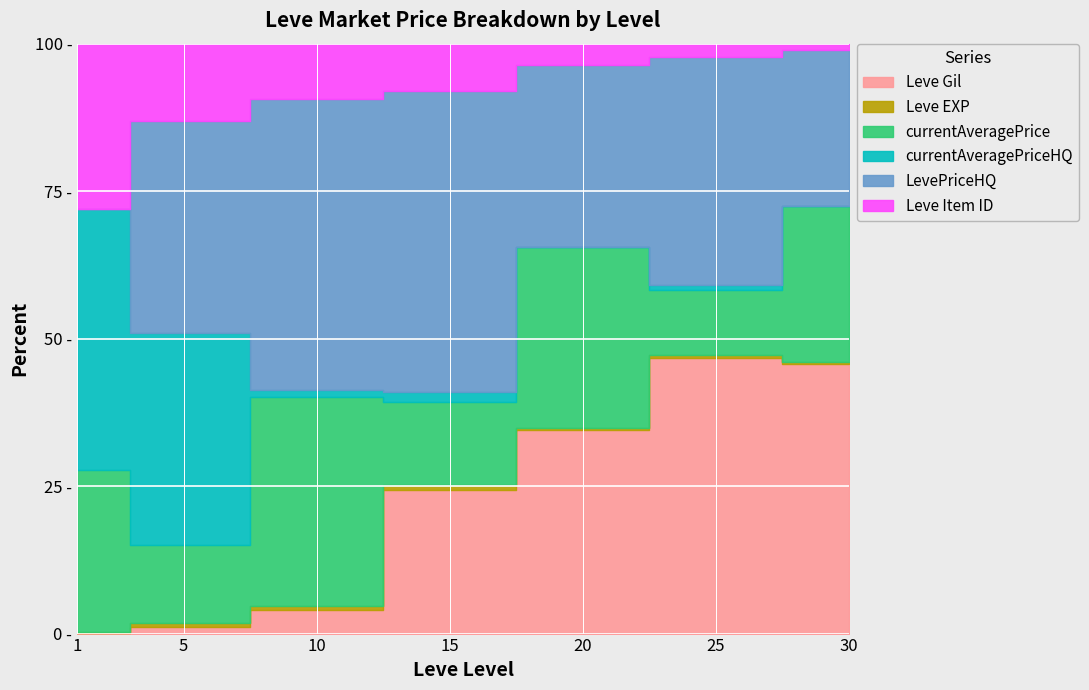

Is the value of LevePriceHQ at 25 greater than the value of currentAveragePriceHQ at 30?

Yes